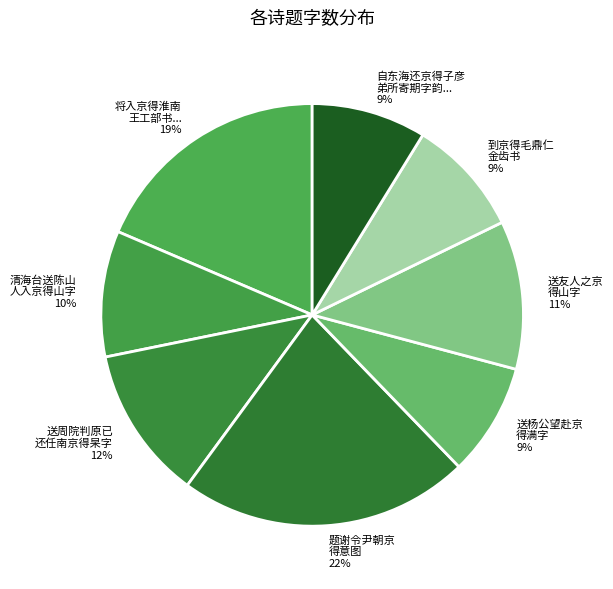

How many slices are in this pie chart?

8